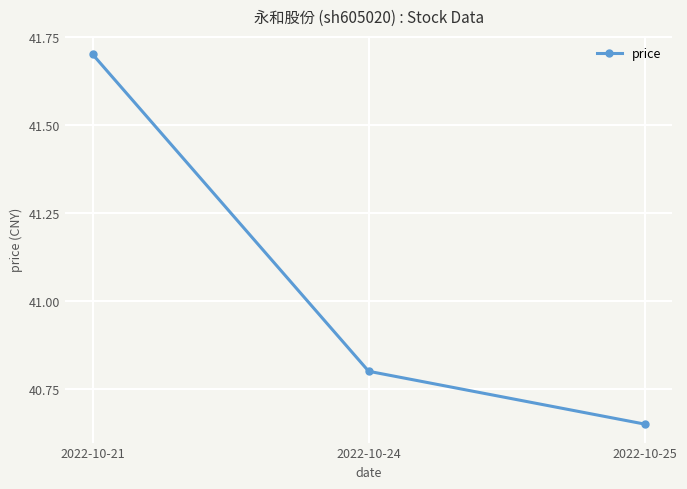

The value at 2022-10-21 is 57.8. True or false?

False